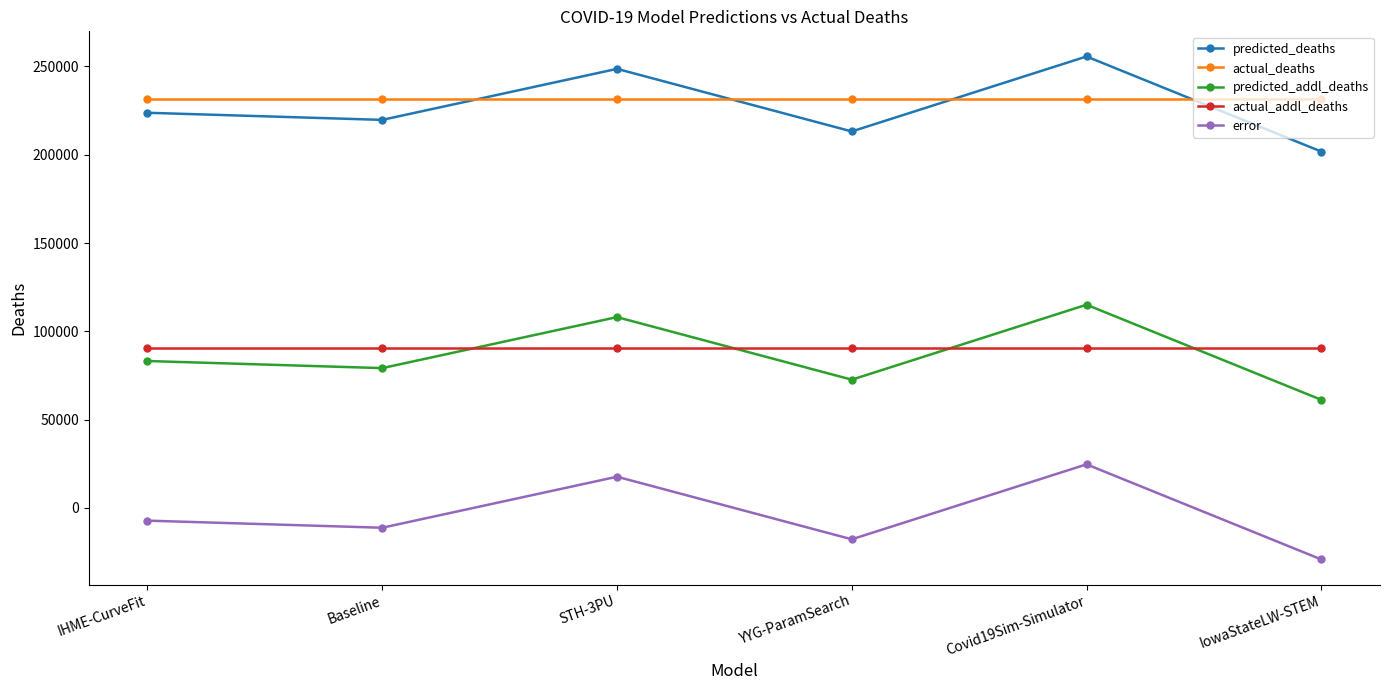

The value of actual_deaths at Baseline is 231633.0. True or false?

True